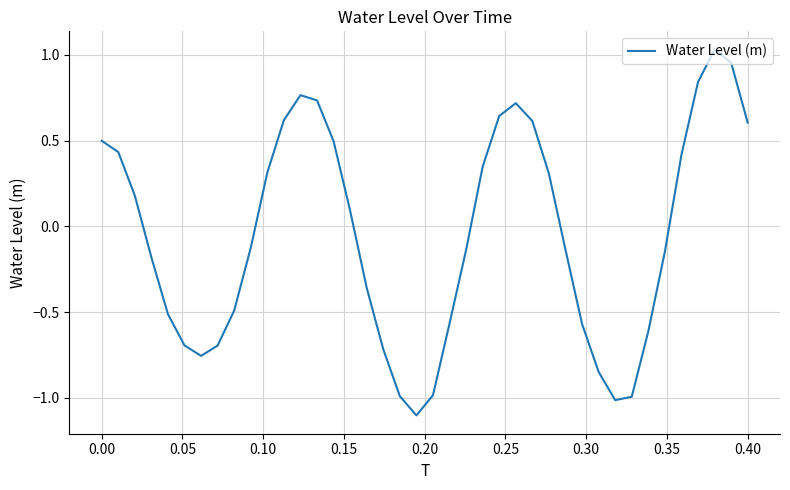

What is the difference between the maximum and minimum values?

2.1